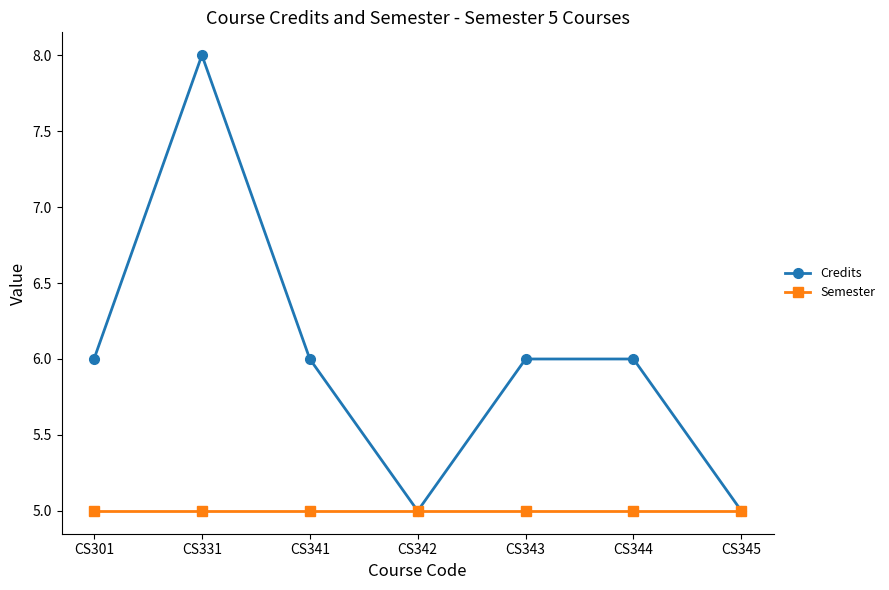

Reading left to right, what are all the values shown in this chart?

Credits: CS301=6	CS331=8	CS341=6	CS342=5	CS343=6	CS344=6	CS345=5
Semester: CS301=5	CS331=5	CS341=5	CS342=5	CS343=5	CS344=5	CS345=5